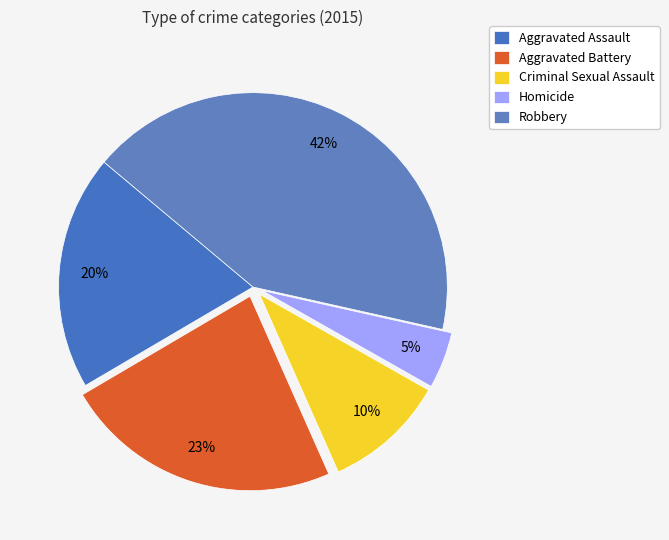

How many segments does this pie chart have?

5